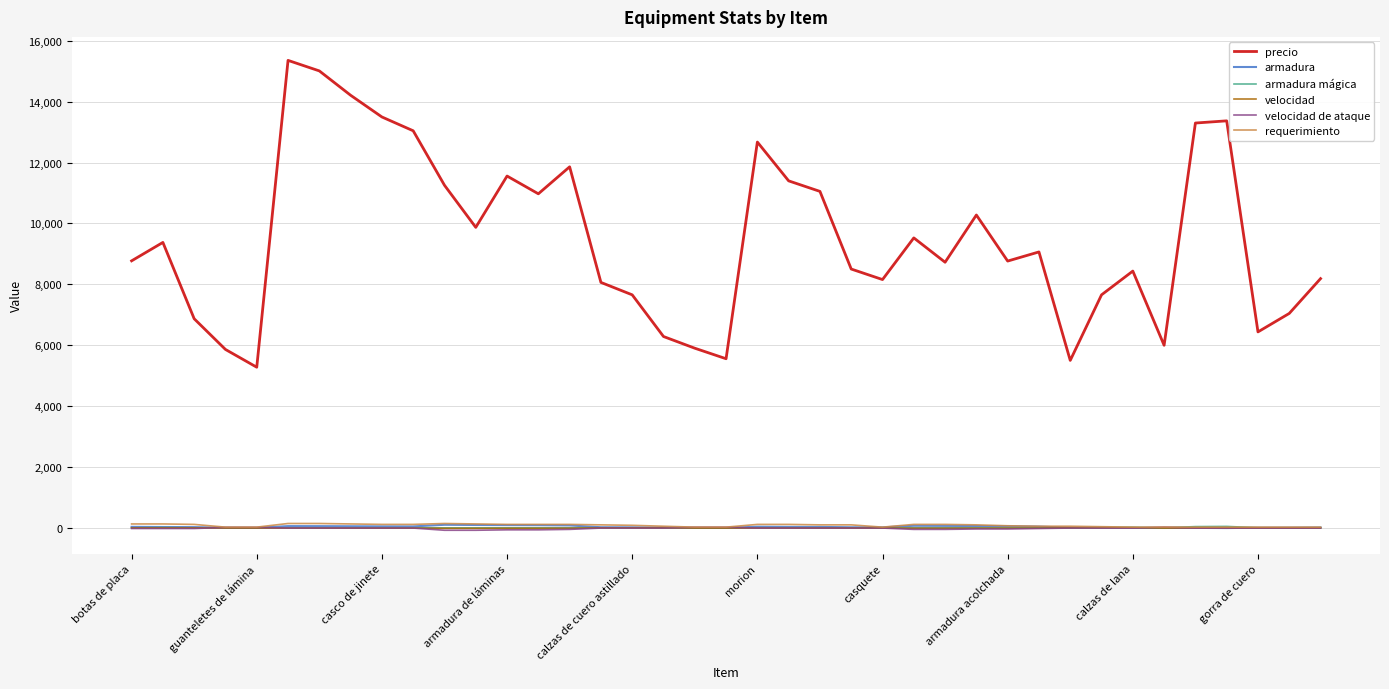

Which series has the largest total across all categories?

precio